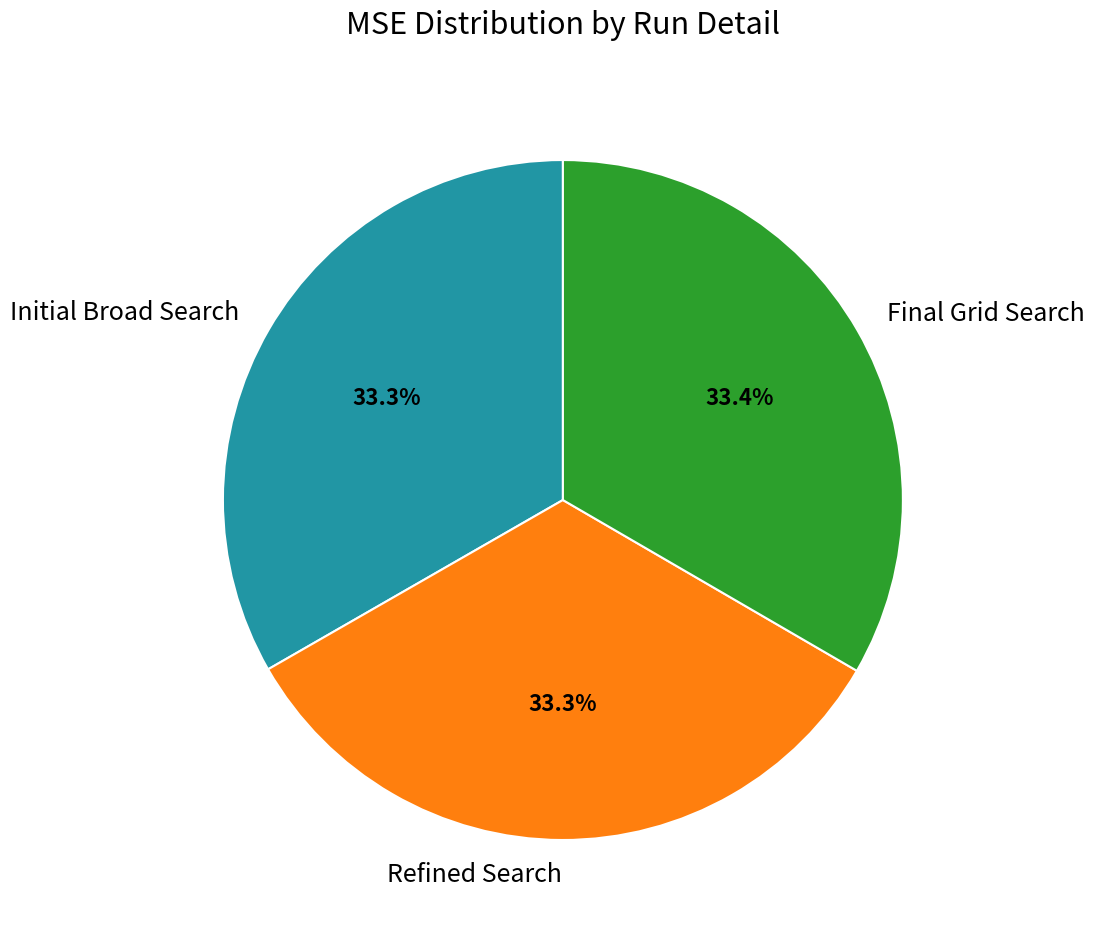

Do Refined Search and Initial Broad Search together represent more than half of the pie?

Yes